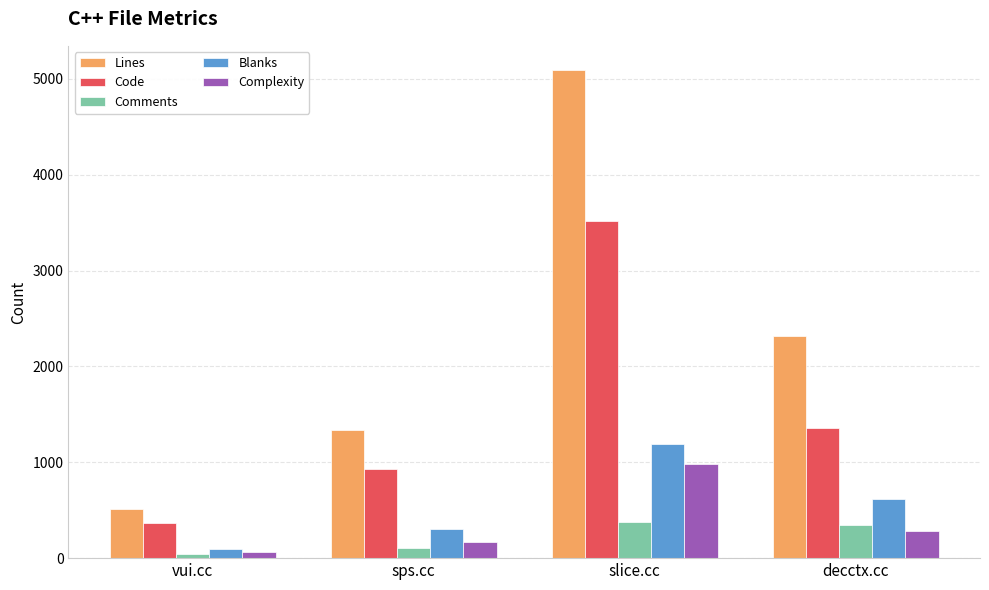

Reading left to right, list all the values displayed in this chart.

Lines: vui.cc=512	sps.cc=1338	slice.cc=5091	decctx.cc=2318
Code: vui.cc=370	sps.cc=927	slice.cc=3522	decctx.cc=1360
Comments: vui.cc=43	sps.cc=105	slice.cc=374	decctx.cc=342
Blanks: vui.cc=99	sps.cc=306	slice.cc=1195	decctx.cc=616
Complexity: vui.cc=62	sps.cc=166	slice.cc=978	decctx.cc=280